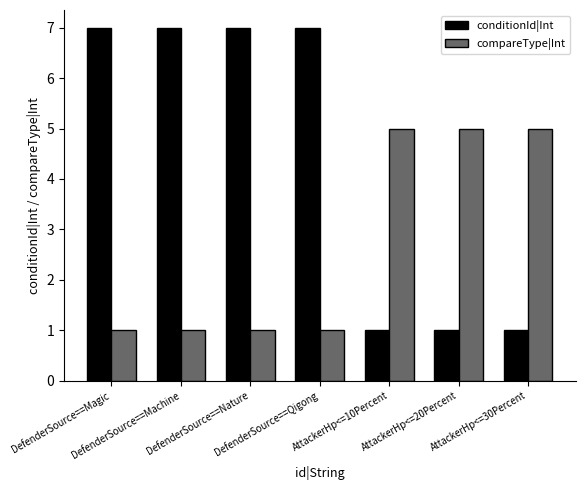

Reading left to right, list all the values displayed in this chart.

conditionId|Int: 7	7	7	7	1	1	1
compareType|Int: 1	1	1	1	5	5	5